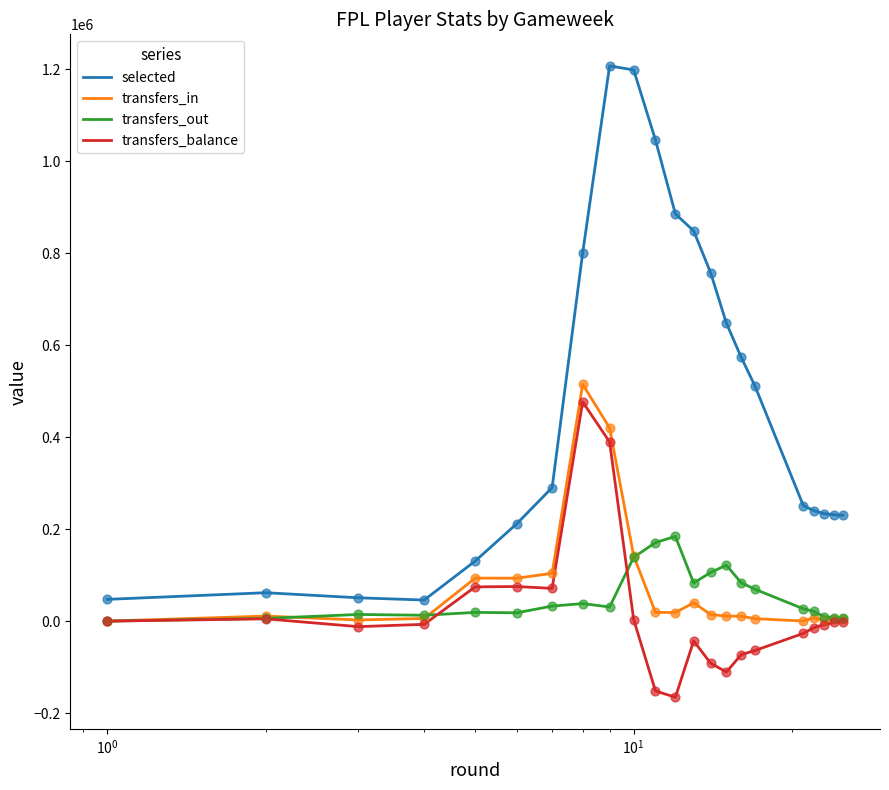

Which series has the largest total across all categories?

selected